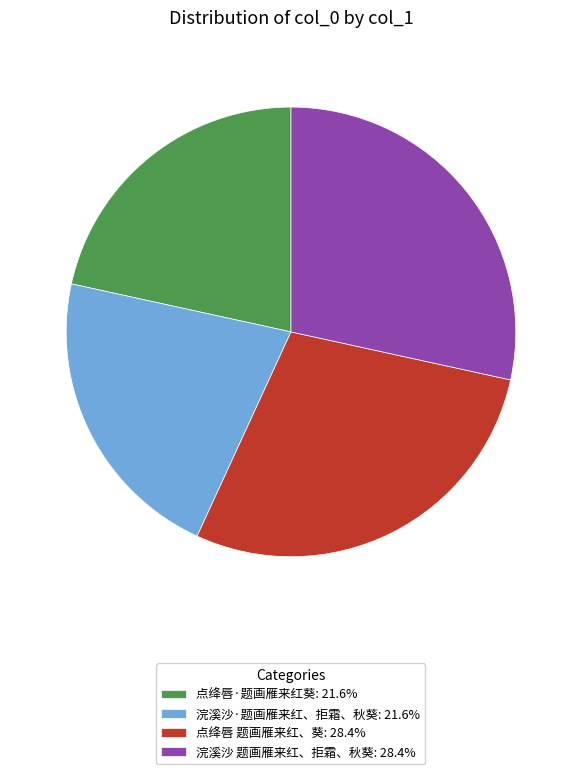

How many segments does this pie chart have?

4